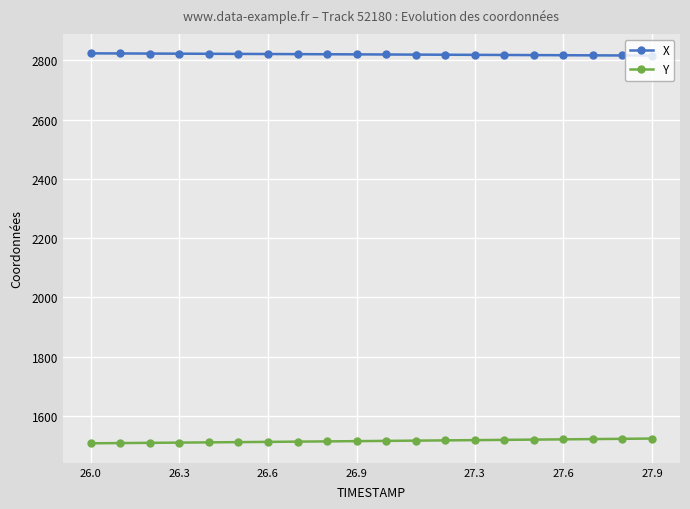

What is the difference between the second highest and second lowest values in the X series?

6.8